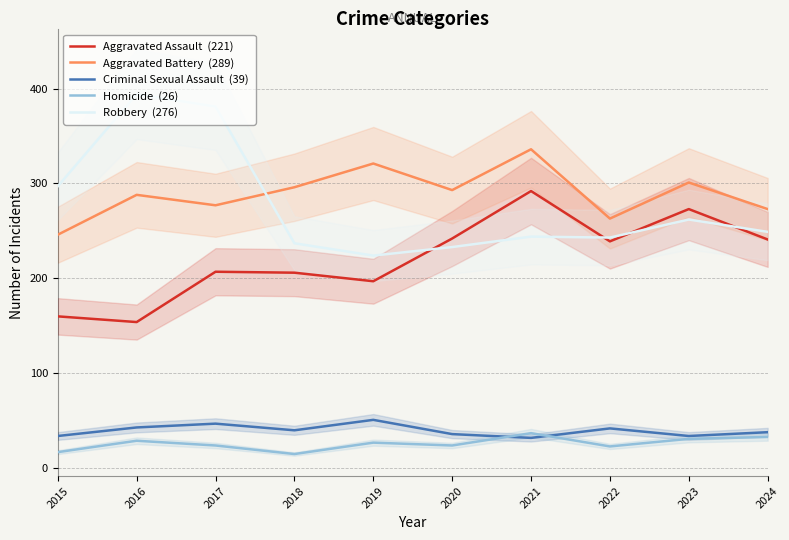

Which label corresponds to the largest value in the chart?

2016